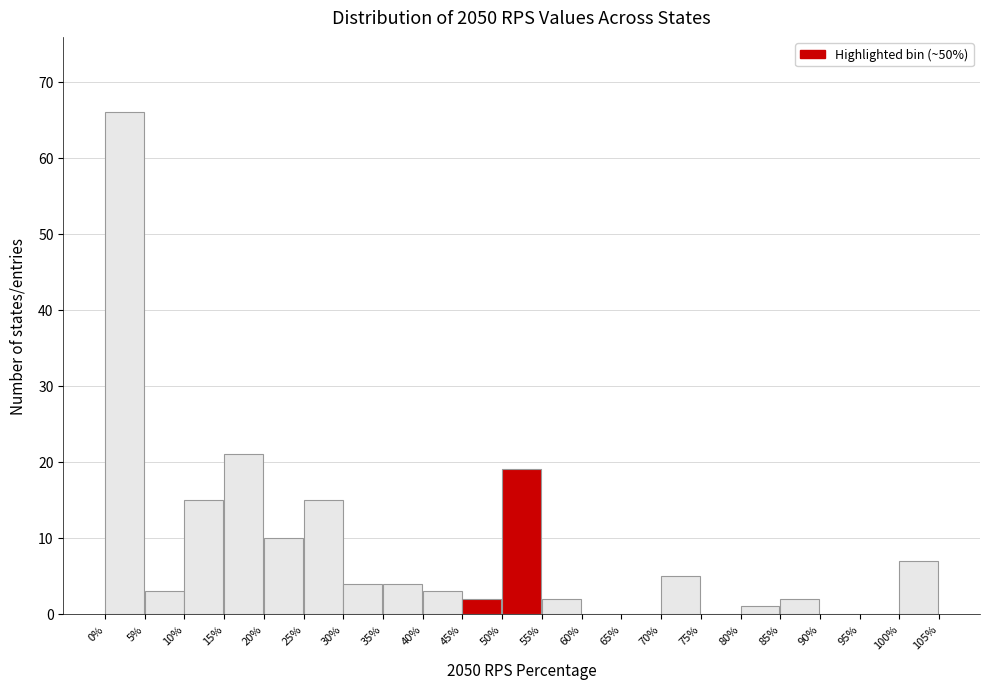

Reading right to left, what are all the values shown in this chart?

100%=7	95%=0	90%=0	85%=2	80%=1	75%=0	70%=5	65%=0	60%=0	55%=2	50%=19	45%=2	40%=3	35%=4	30%=4	25%=15	20%=10	15%=21	10%=15	5%=3	0%=66